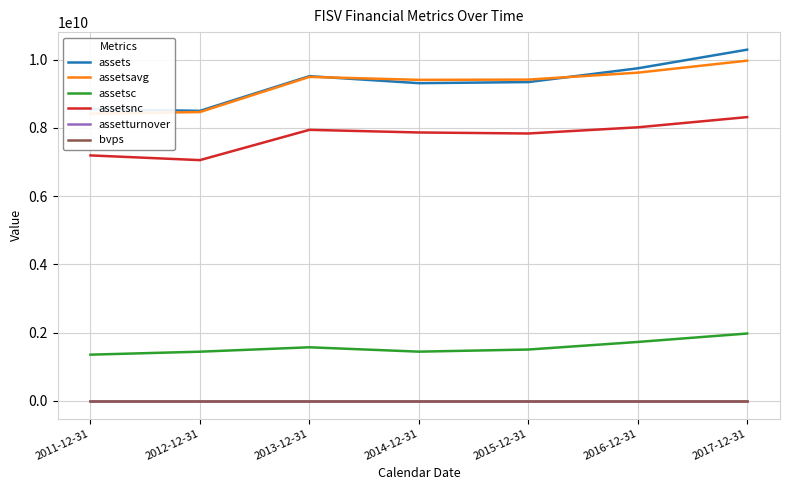

What is the label of the 1st point from the left?

2011-12-31